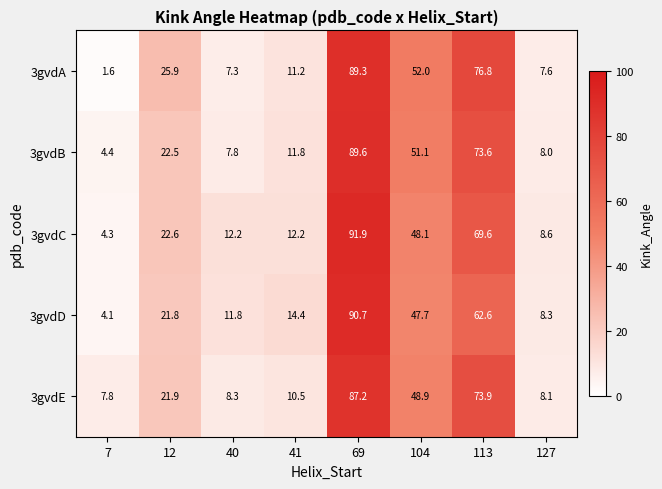

Between 7 and 40, which series saw the biggest shift?

3gvdC